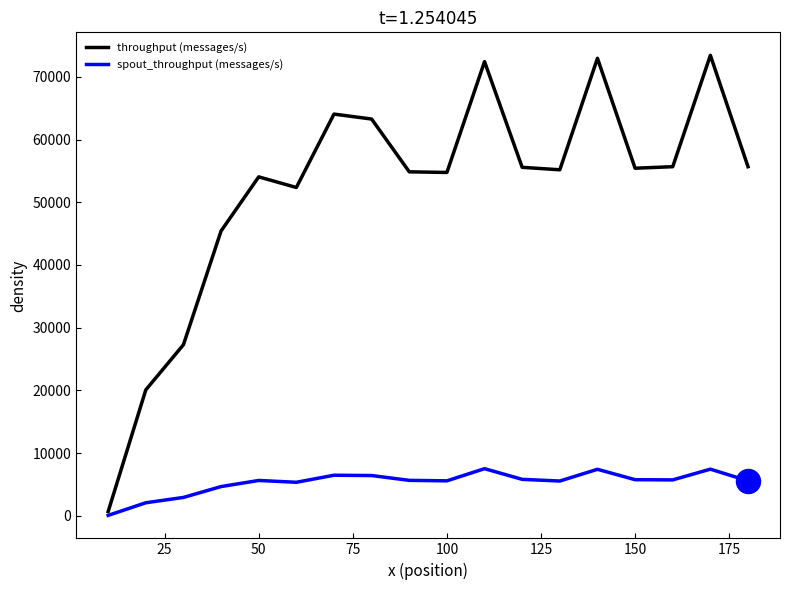

Rank the series by their average value, from lowest to highest.

spout_throughput (messages/s), throughput (messages/s)